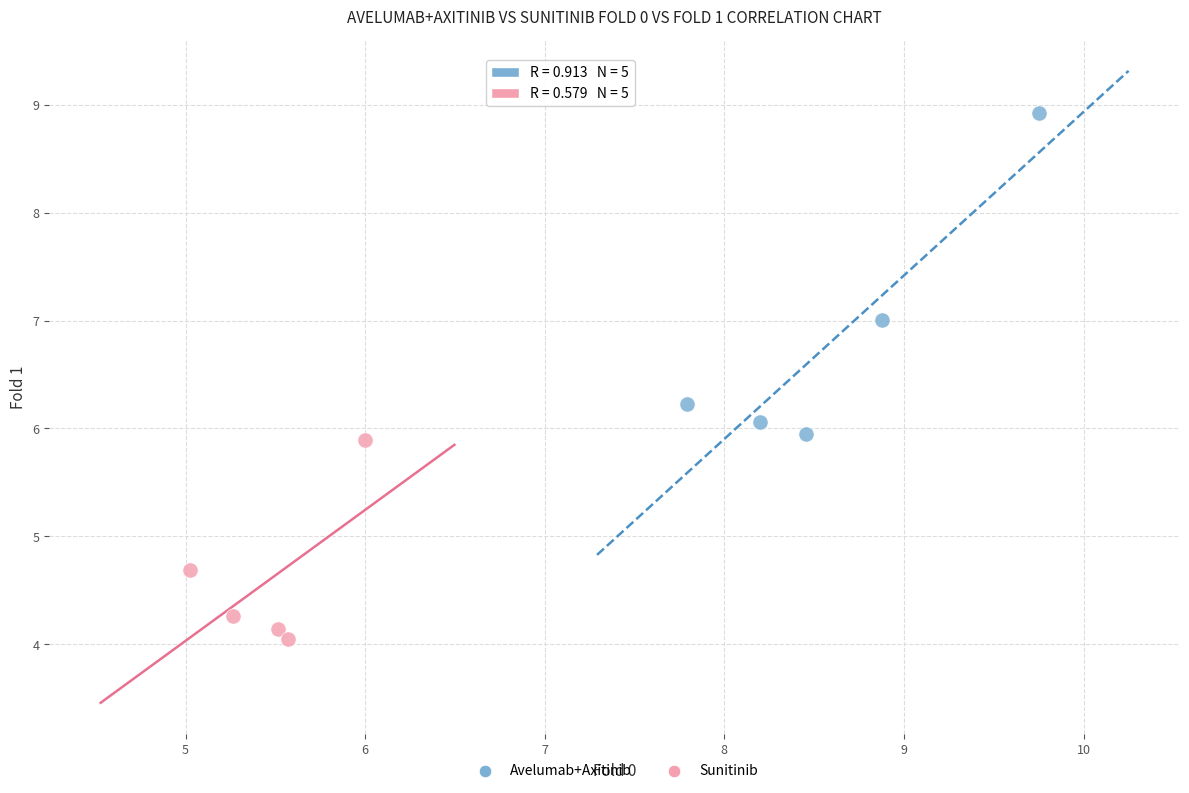

Which series has the largest Y range (max minus min)?

Avelumab+Axitinib